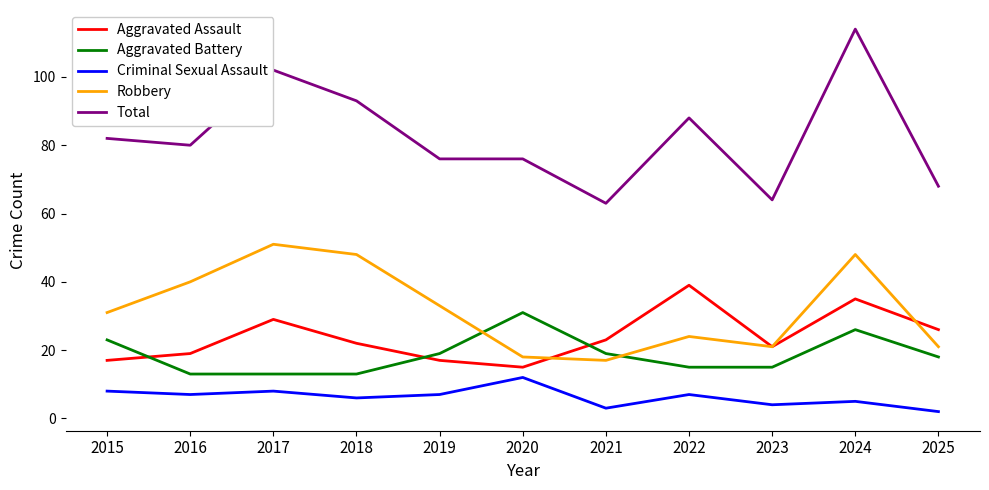

Is it true that Aggravated Battery equals 7 at 2025?

False